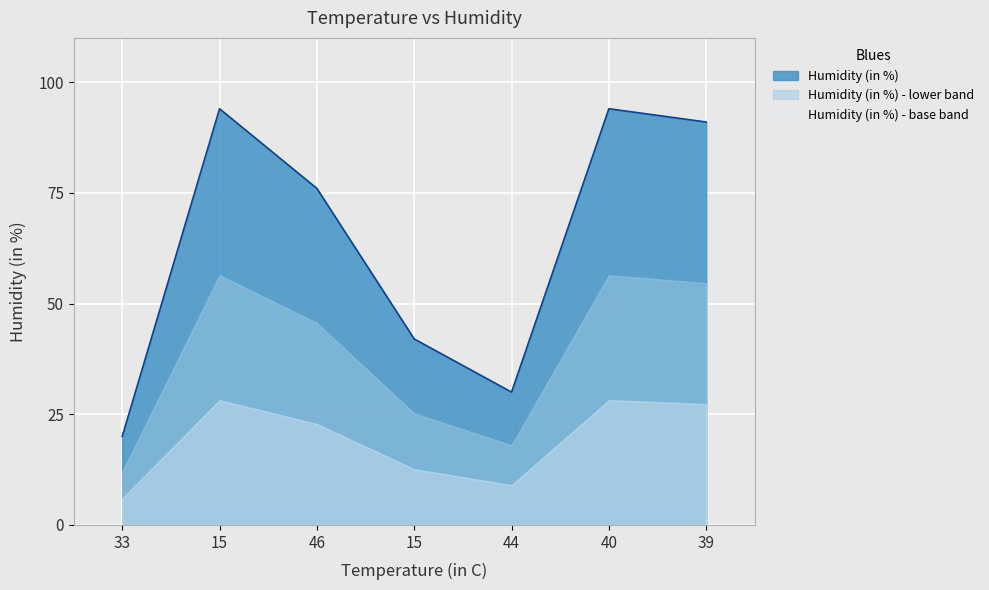

Which label corresponds to the largest value in the chart?

15